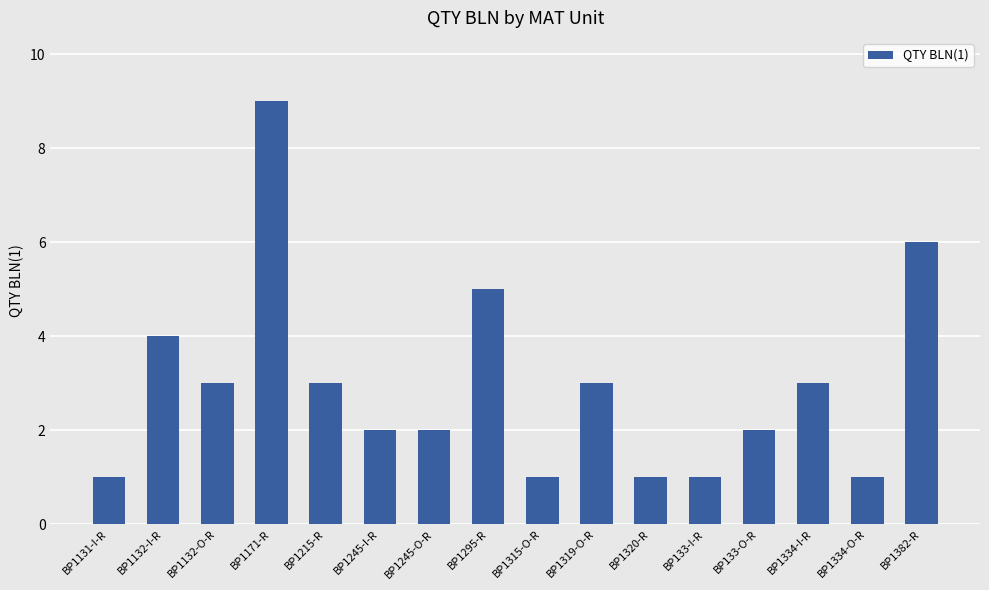

Which category has the highest value across all series?

BP1171-R